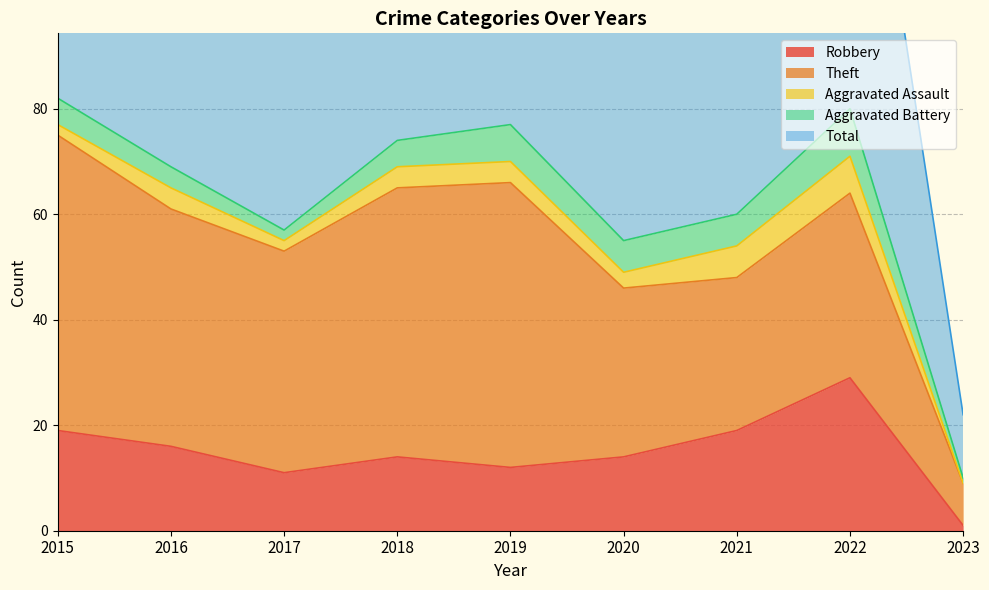

True or false: Total and Aggravated Assault cross at least once.

False